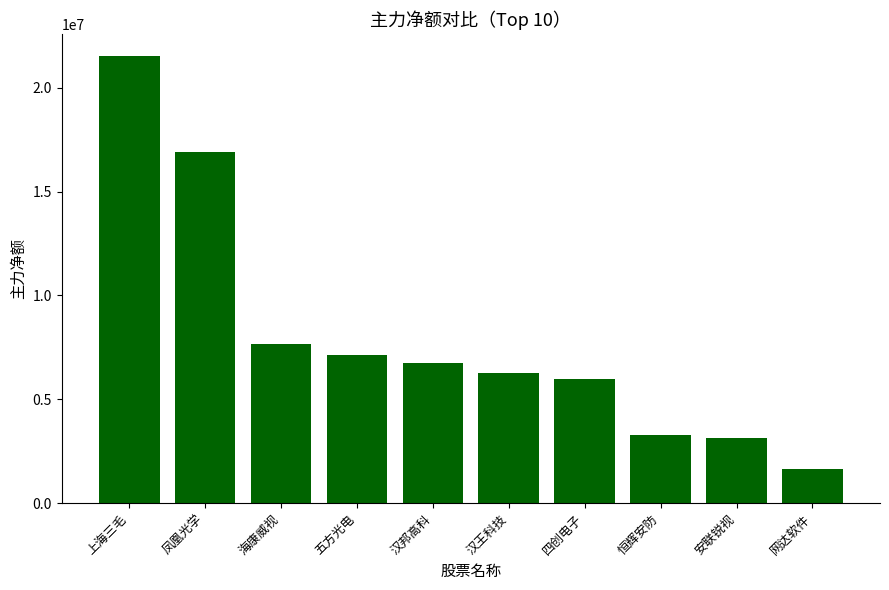

Reading left to right, list all the values displayed in this chart.

21517474	16923889	7686076	7124888	6746339	6280166	5999271	3265090	3138496	1626750